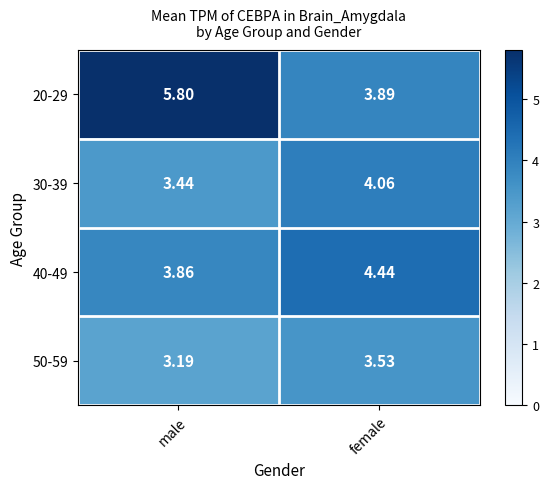

List the labels in order of 50-59 value, smallest first.

male, female